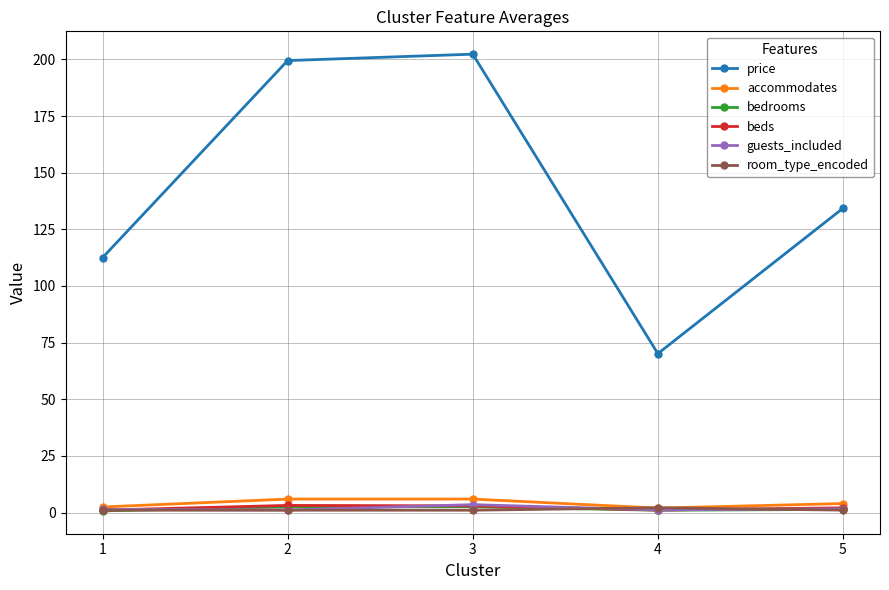

What is the difference between the maximum and second lowest values in the room_type_encoded series?

1.1